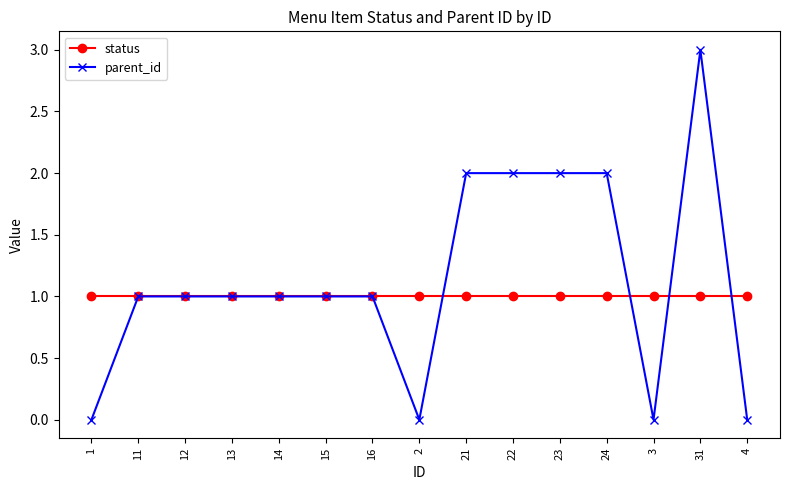

Reading left to right, what are all the values shown in this chart?

status: 1=1	11=1	12=1	13=1	14=1	15=1	16=1	2=1	21=1	22=1	23=1	24=1	3=1	31=1	4=1
parent_id: 1=0	11=1	12=1	13=1	14=1	15=1	16=1	2=0	21=2	22=2	23=2	24=2	3=0	31=3	4=0